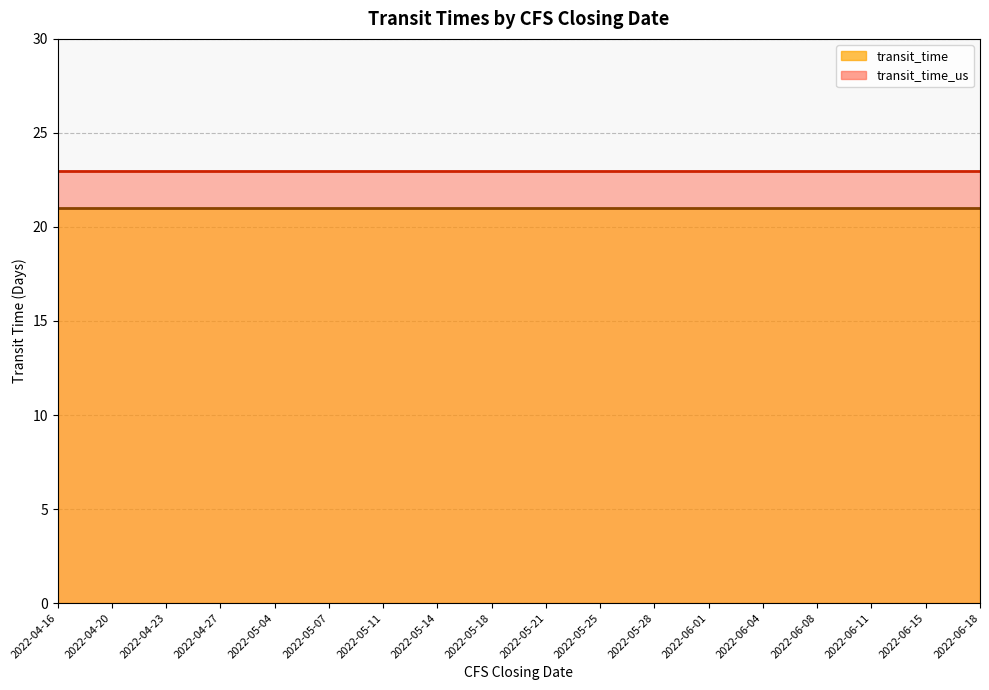

What is the difference between the highest and lowest values at 2022-06-18?

2